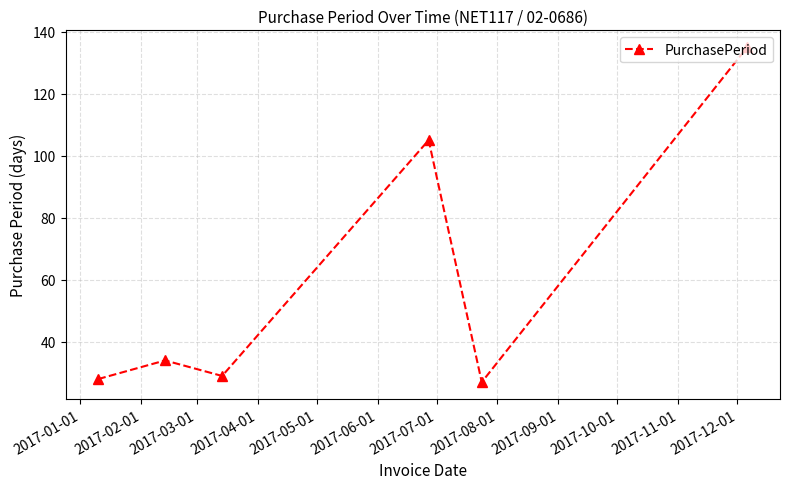

What is the value of the 2nd point from the left?

34